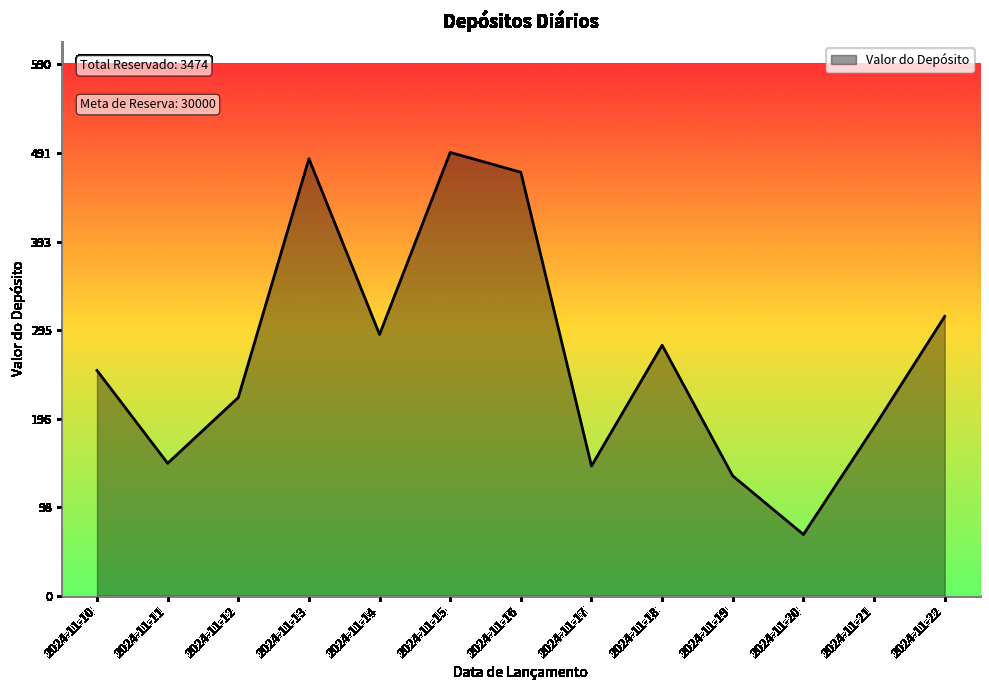

Which category has the highest value across all series?

2024-11-15